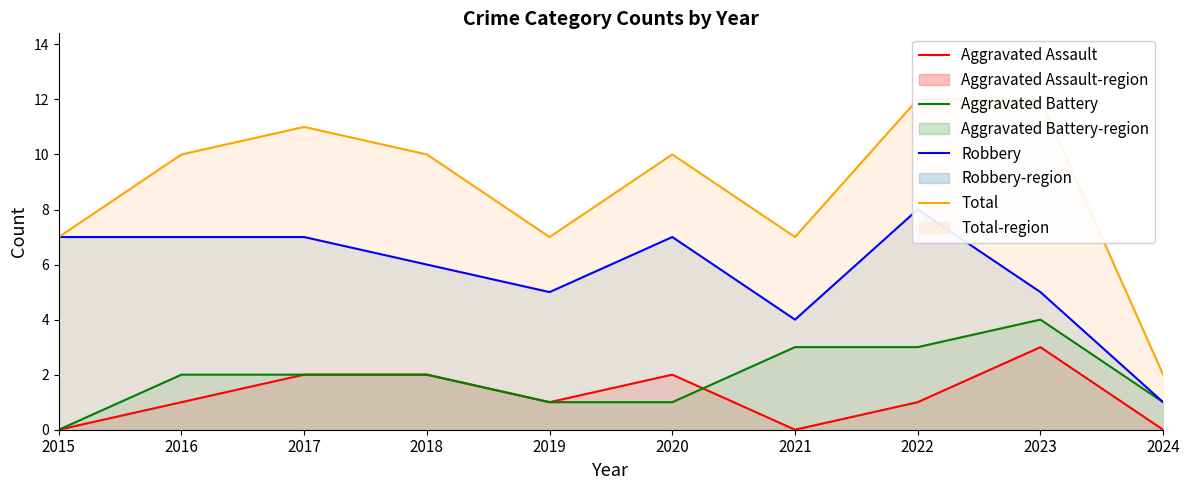

Reading left to right, transcribe all the data shown in this chart.

Aggravated Assault: 0	1	2	2	1	2	0	1	3	0
Aggravated Battery: 0	2	2	2	1	1	3	3	4	1
Robbery: 7	7	7	6	5	7	4	8	5	1
Total: 7	10	11	10	7	10	7	12	12	2